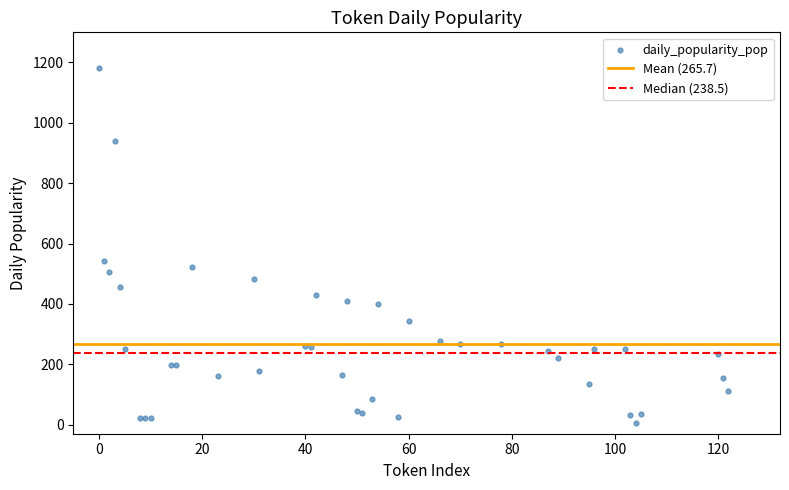

What Y value in the scatter plot is closest to 594?

542.9